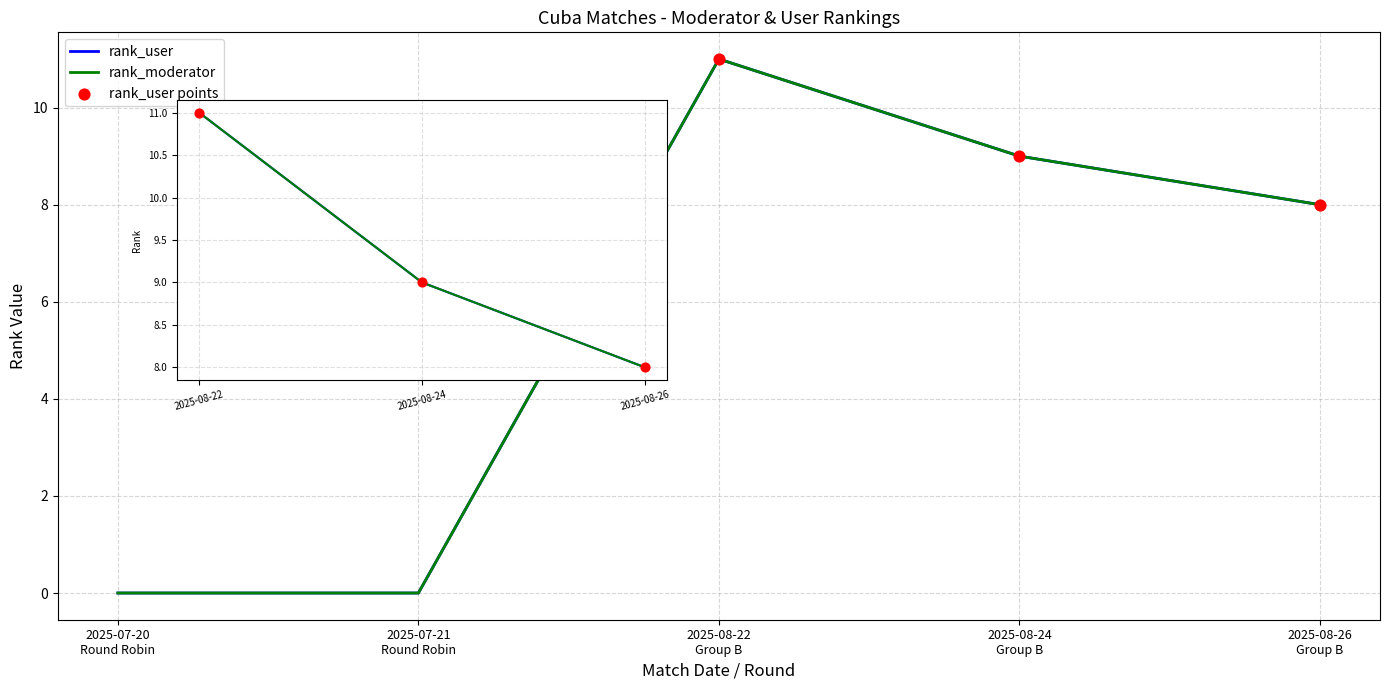

Which series has the largest total across all categories?

rank_user